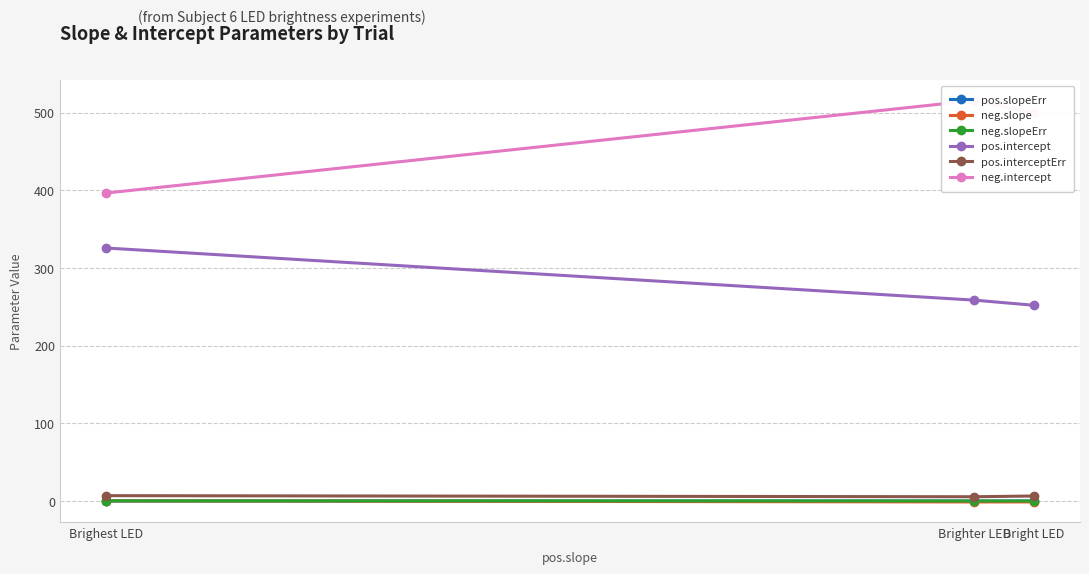

Is it true that pos.interceptErr equals 5.5 at Brighter LED?

True